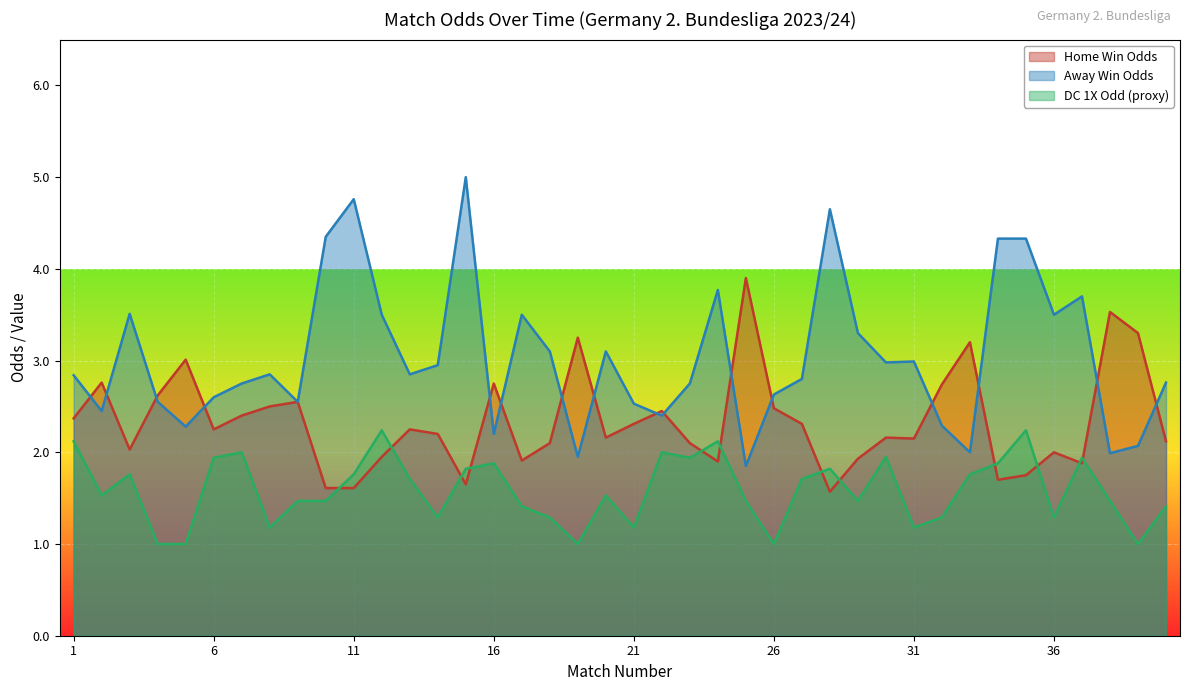

Rank the series by their average value, from highest to lowest.

Away Win Odds, Home Win Odds, DC 1X Odd (proxy)